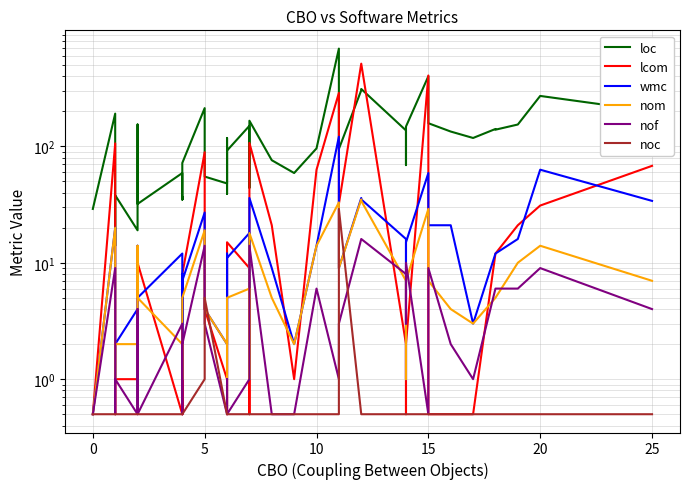

How many distinct data groups are displayed?

6